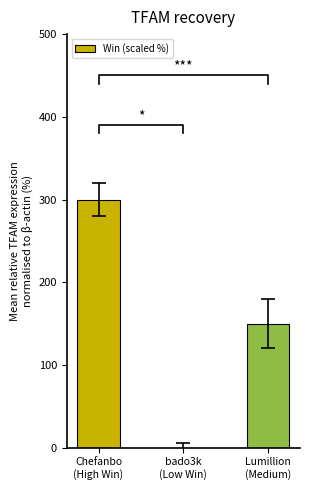

What is the change in value from bado3k
(Low Win) to Lumillion
(Medium)?

+150